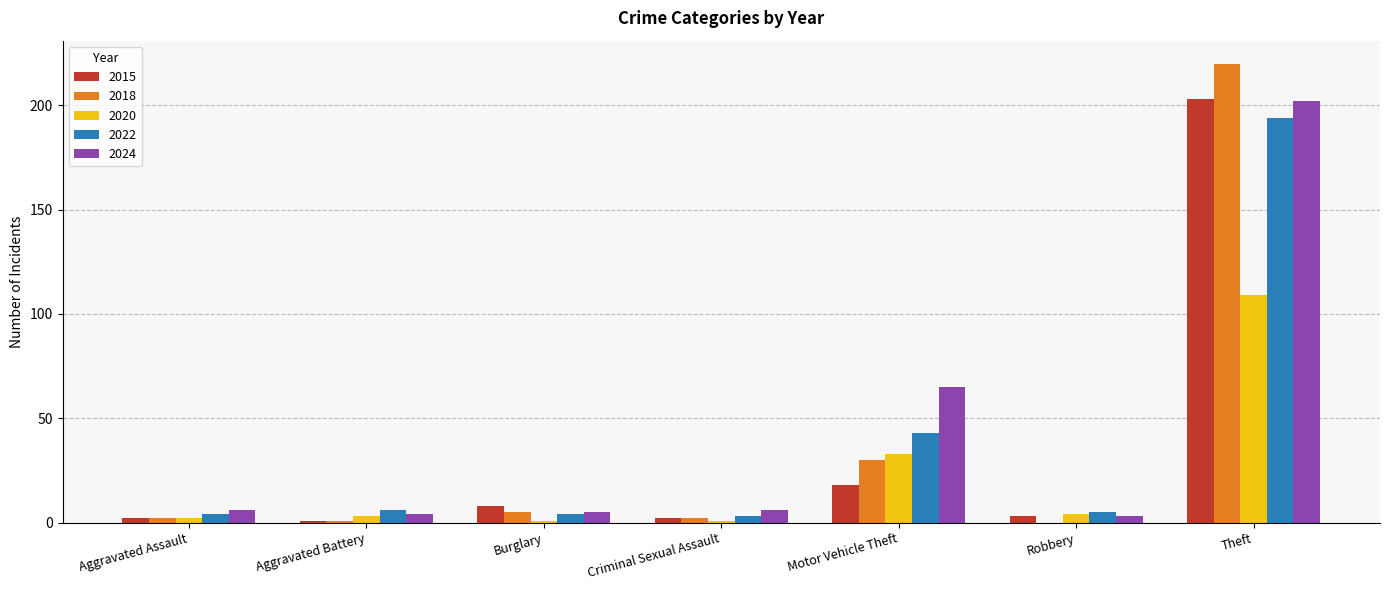

What is the sum of all 2018 values?

260